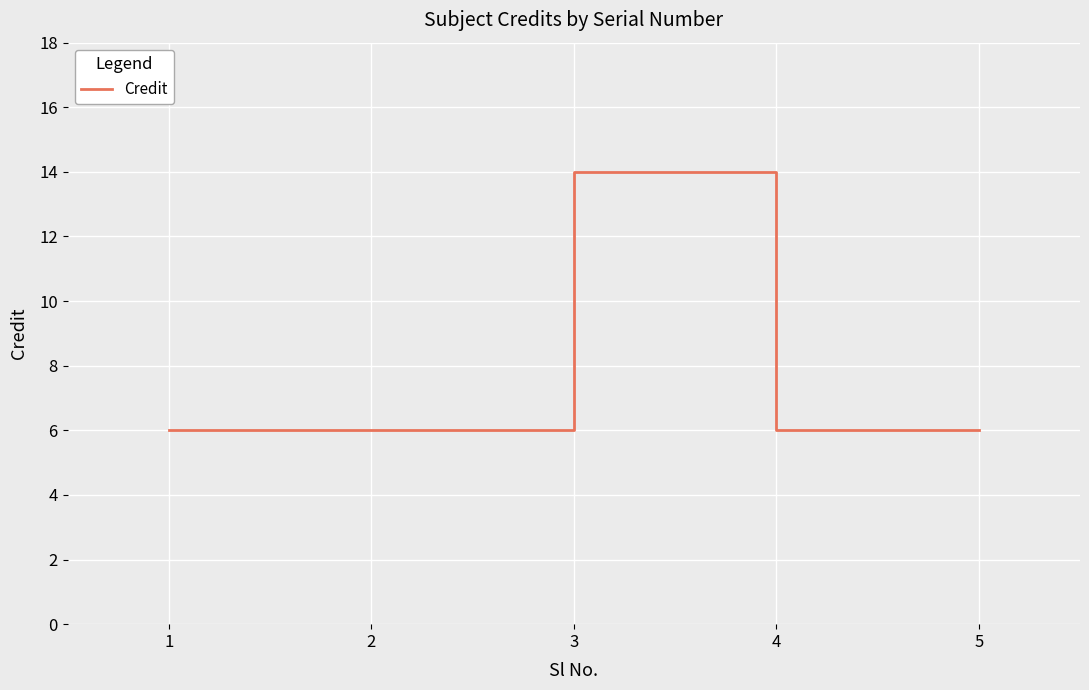

How many distinct data groups are displayed?

1